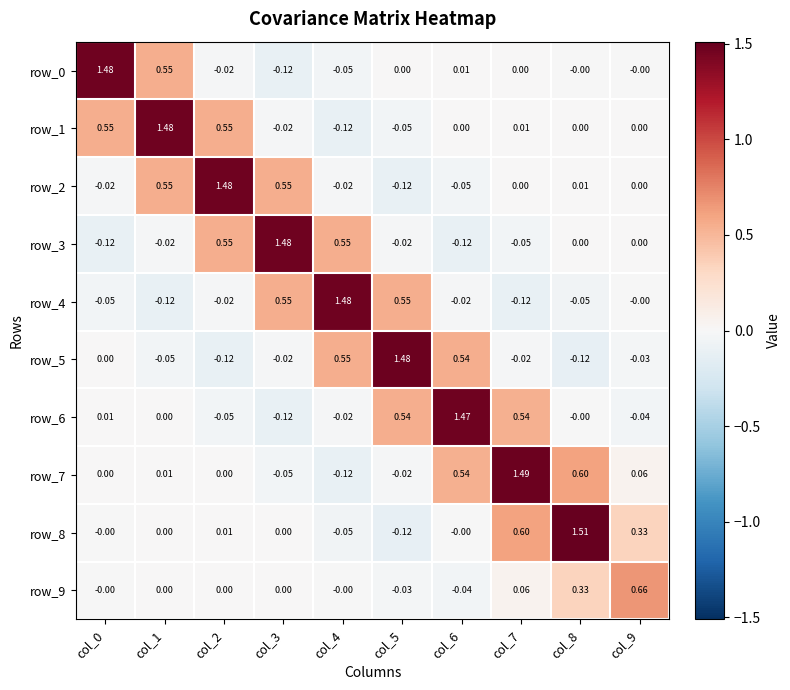

Is the value of row_5 at col_6 greater than the value of row_3 at col_4?

No